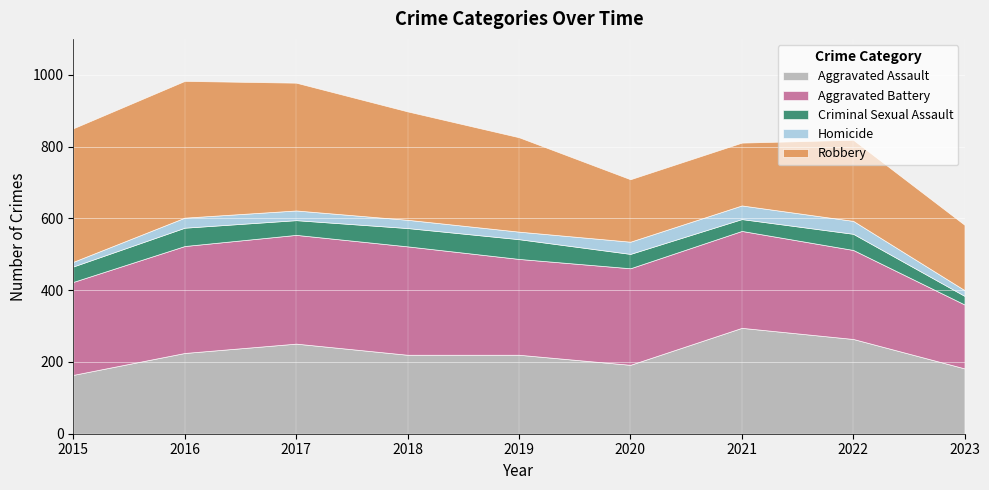

The value of Criminal Sexual Assault at 2016 is 51. True or false?

True